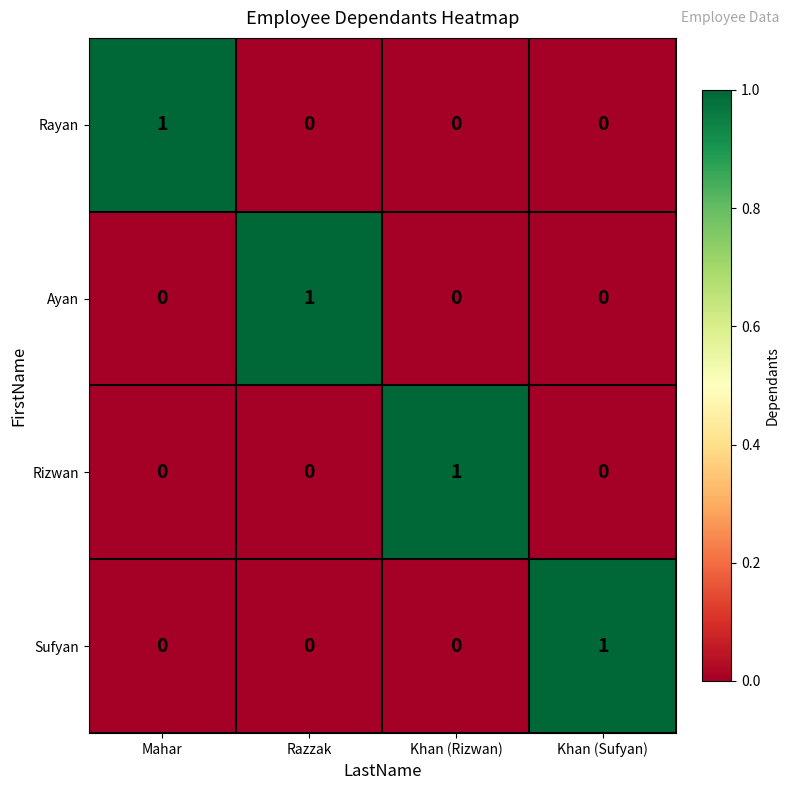

True or false: Rizwan has a value of 0 at Khan (Sufyan).

True